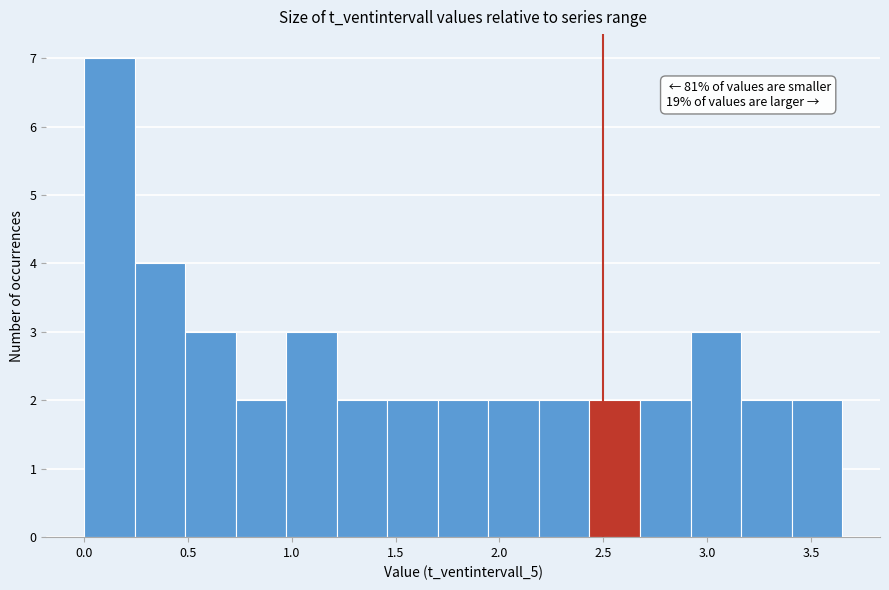

Over which range of the x-axis is the bar tallest?

0.00 to 0.25